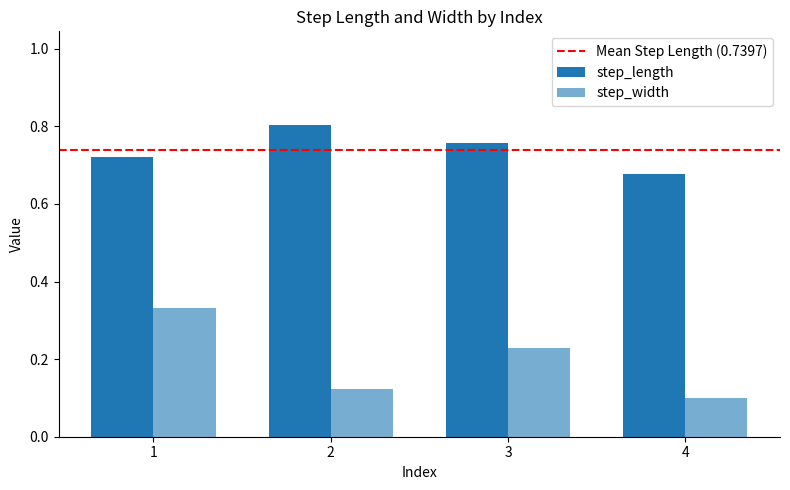

At which category is the sum across all series the highest?

1